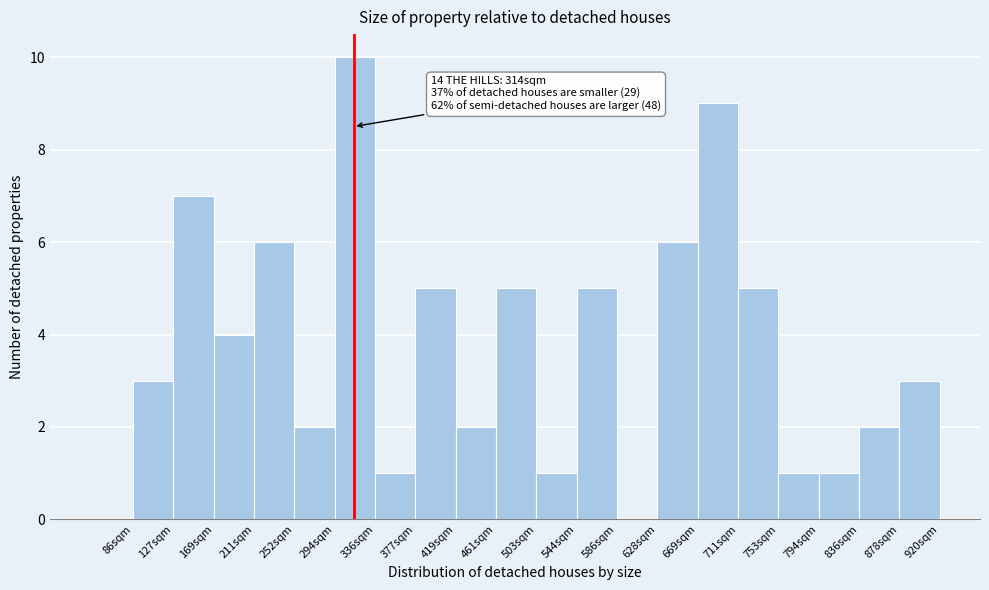

Over which range of the x-axis is the bar tallest?

295 to 335